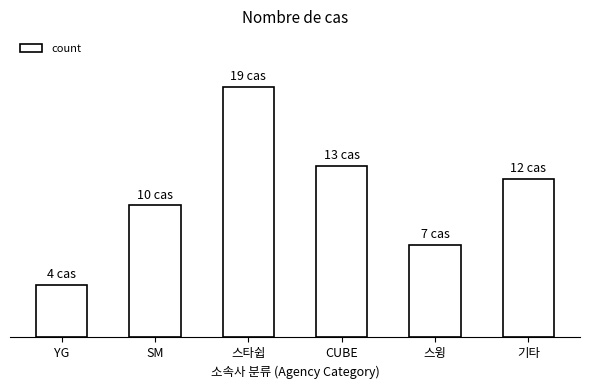

Reading left to right, what are all the values shown in this chart?

YG=4	SM=10	스타쉽=19	CUBE=13	스윙=7	기타=12